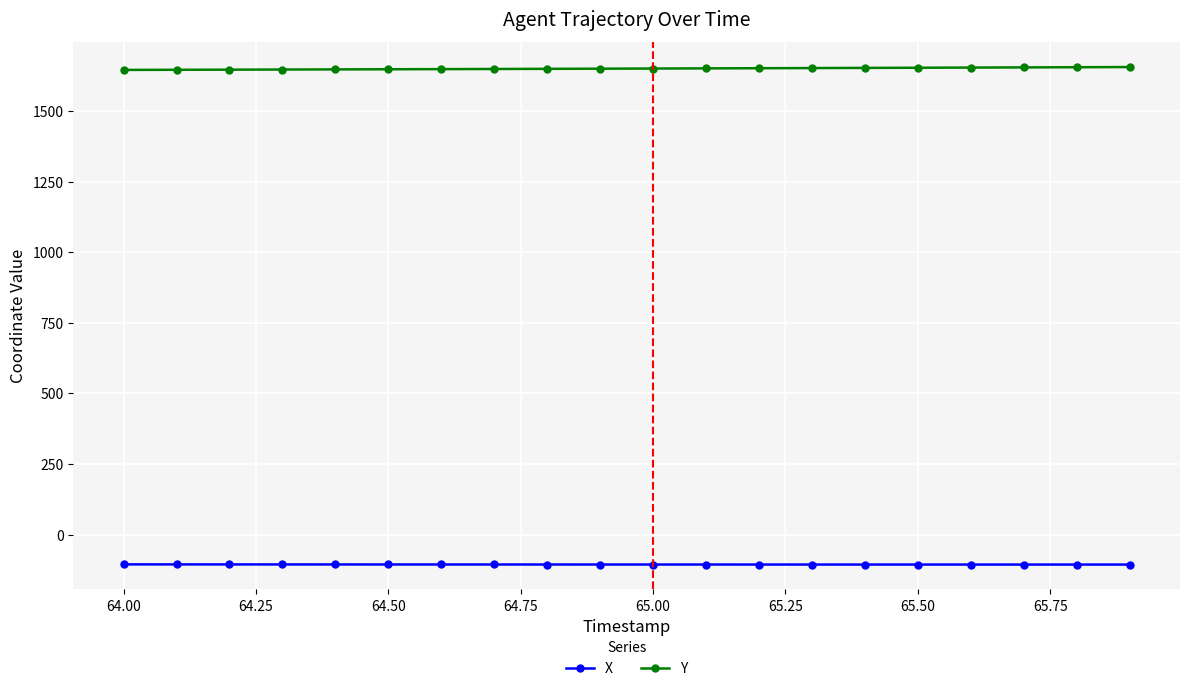

Count the number of categories in the chart.

20